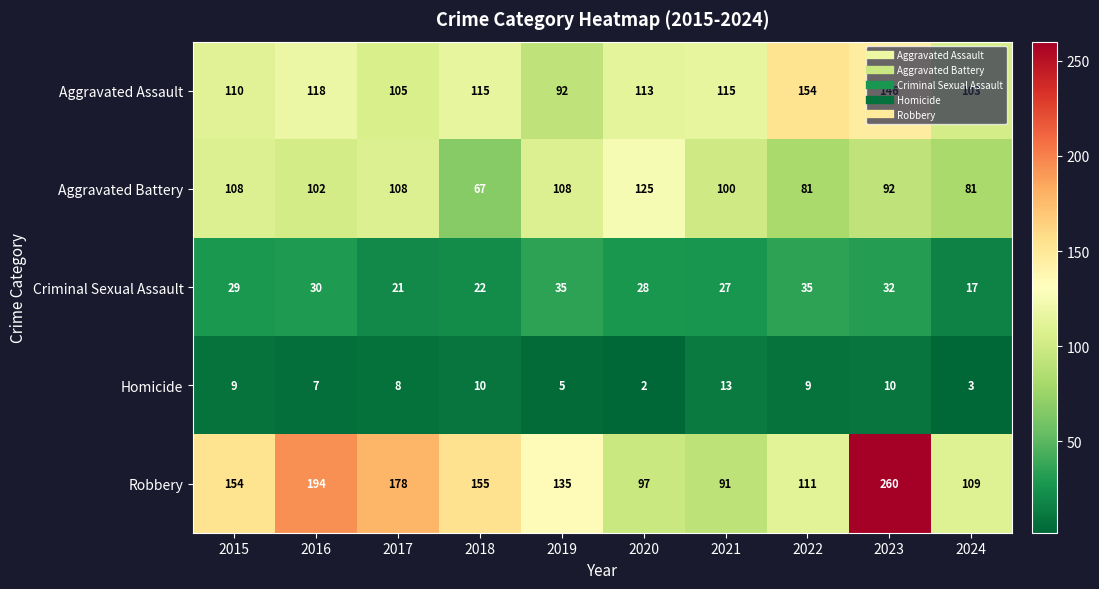

At which category is the sum across all series the highest?

2023